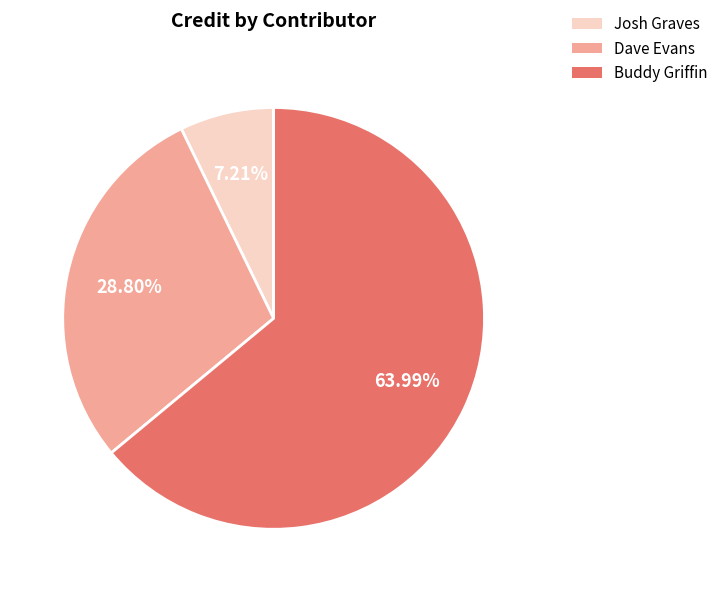

To the nearest percent, what percentage of the pie is Josh Graves?

7%